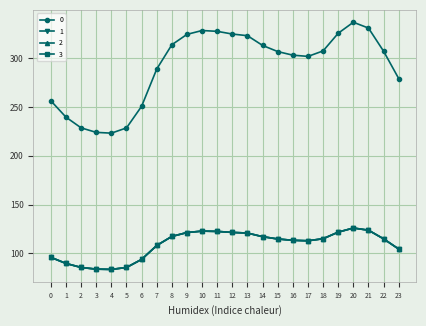

How many data points does each series have?

24